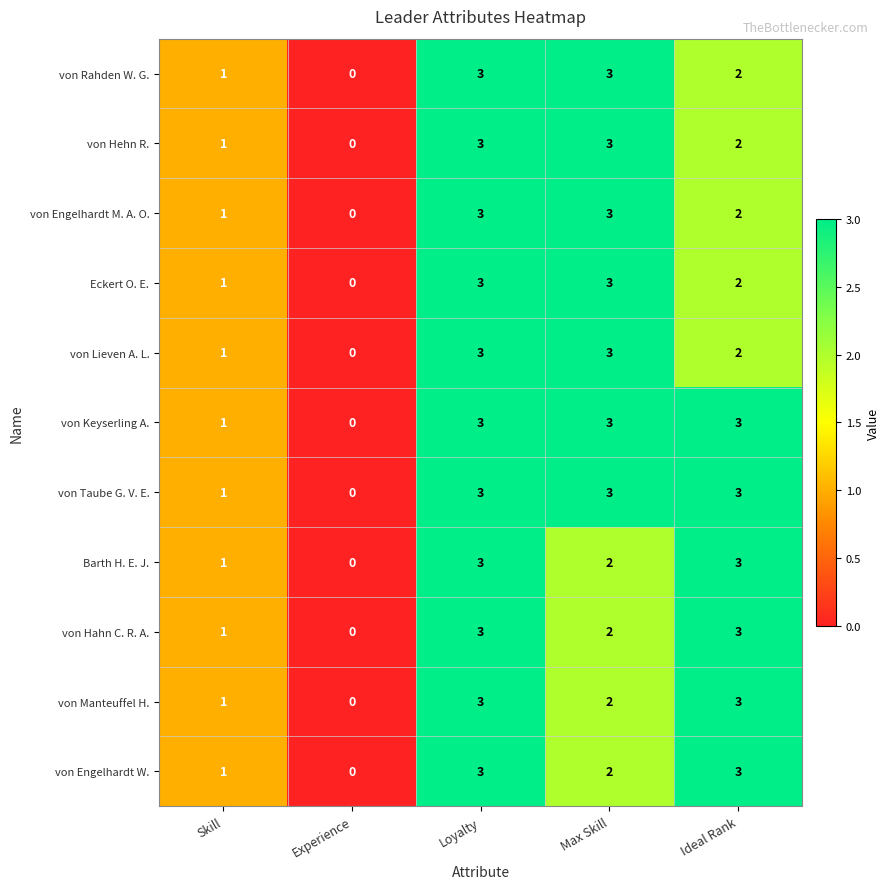

How many series are shown in this chart?

11